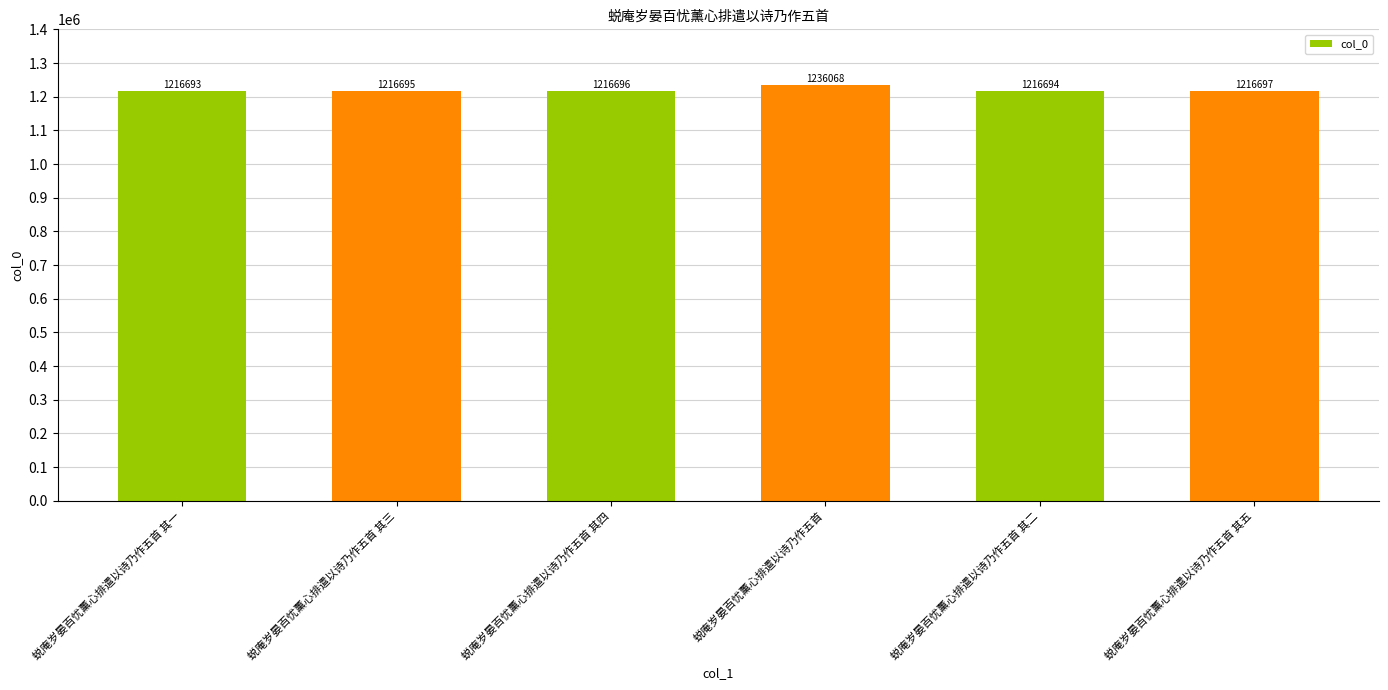

Does the chart contain stacked bars?

No